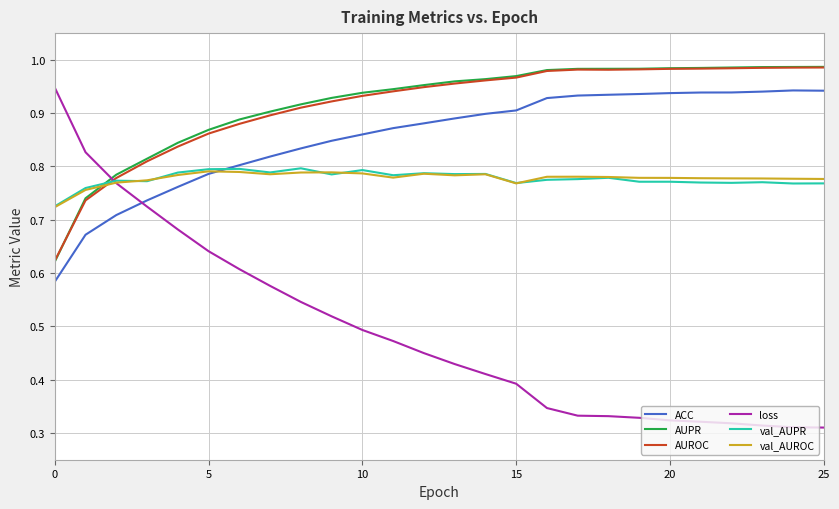

True or false: AUROC and ACC cross at least once.

False